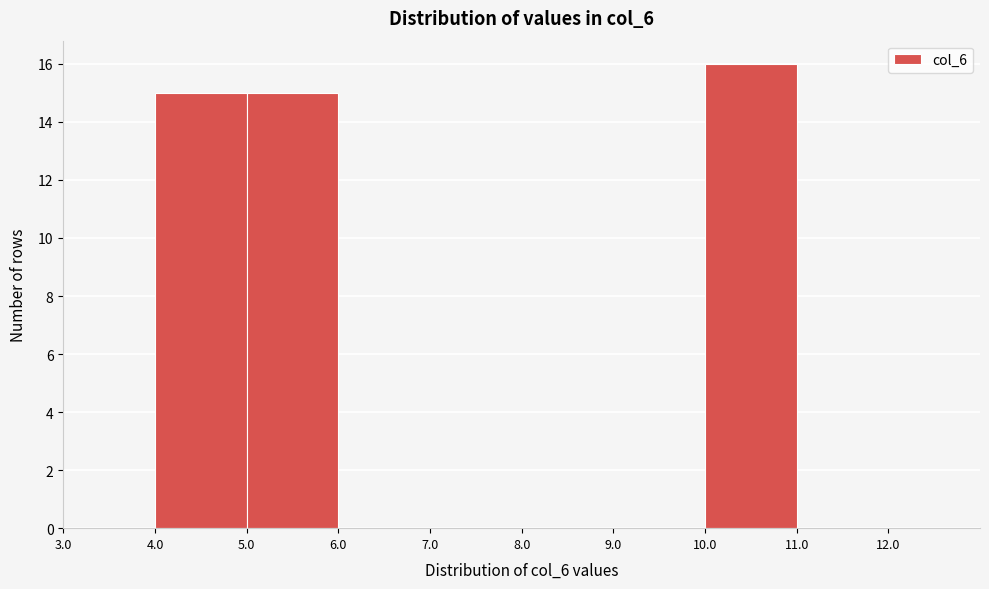

Reading left to right, list every bar in this chart as the range it spans on the x-axis followed by its height. The values are not printed on the chart, so give them approximately, as read against the axis.

3 to 4: 0
4 to 5: 15
5 to 6: 15
6 to 7: 0
7 to 8: 0
8 to 9: 0
9 to 10: 0
10 to 11: 16
11 to 12: 0
12 to 13: 0